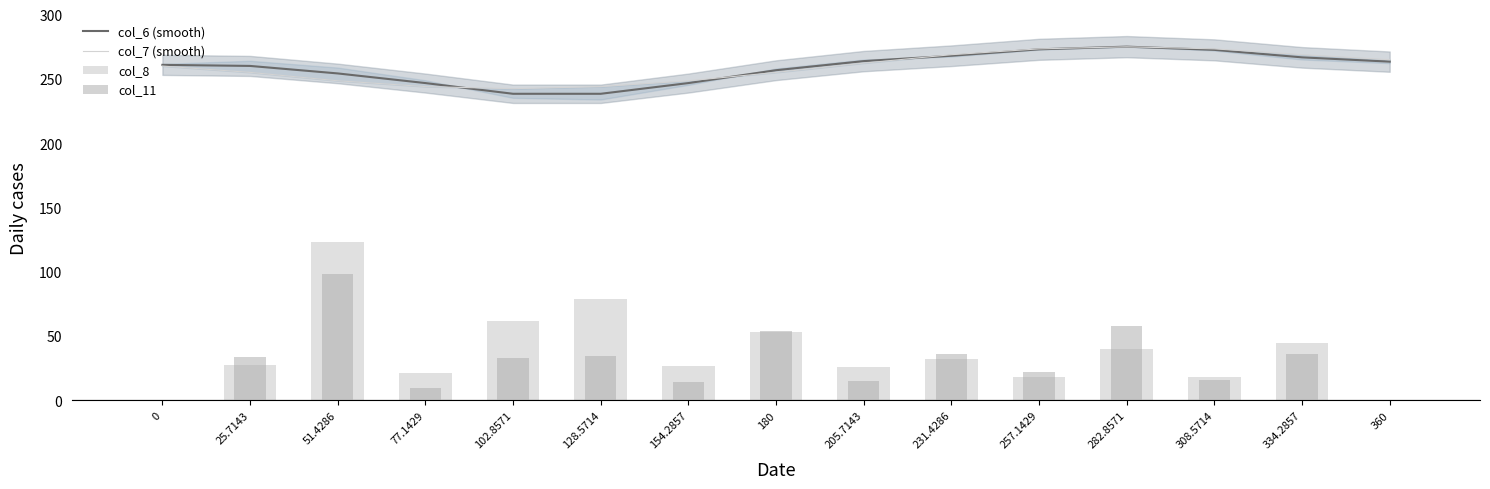

How many data points in col_11 are less than 32?

7